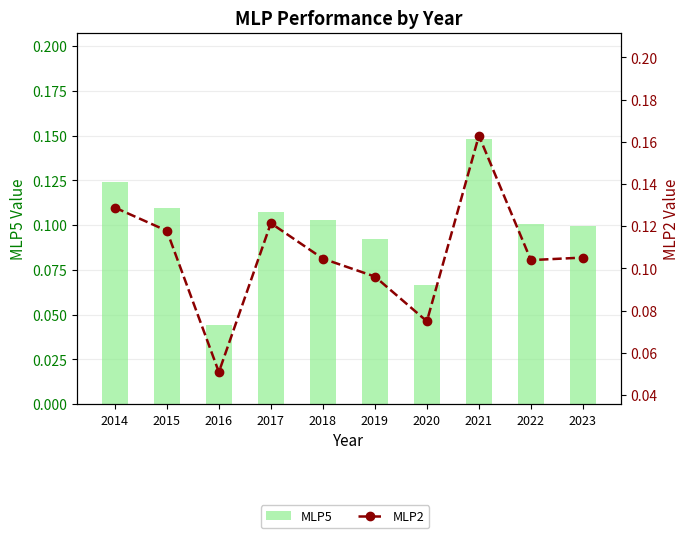

What are all the series names shown in the legend?

MLP5, MLP2